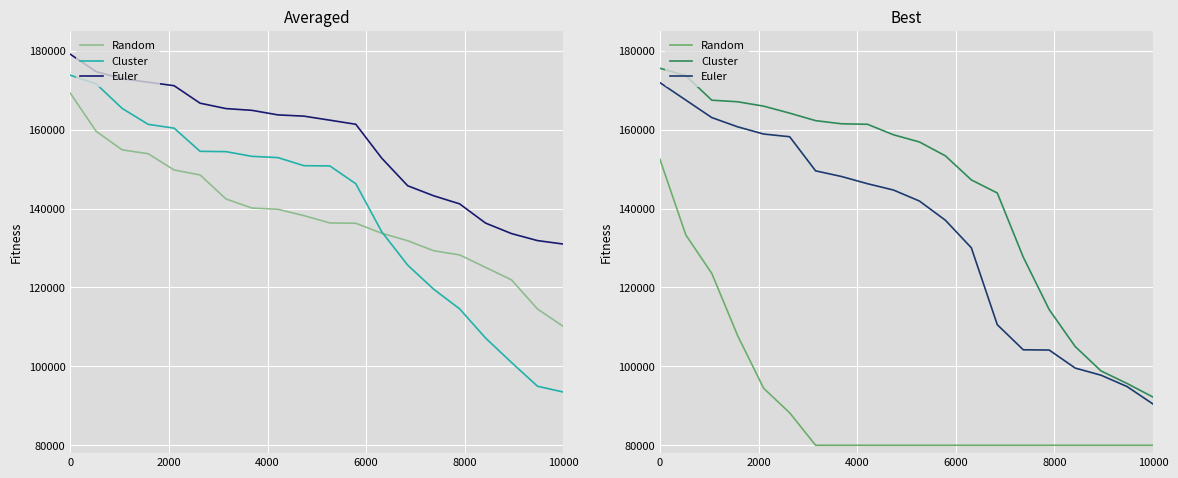

True or false: Cluster and Euler intersect in this chart.

False